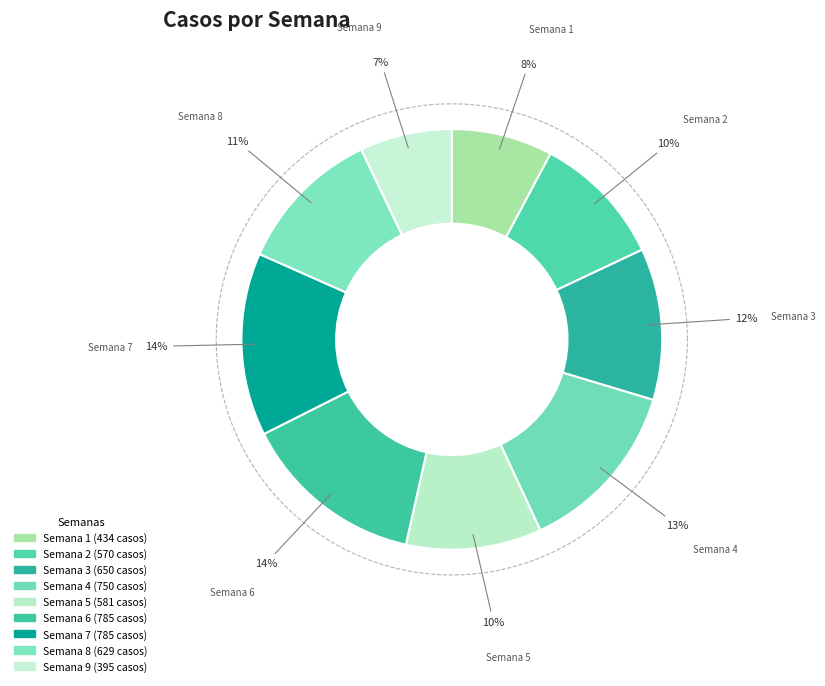

What is the smallest slice in the pie chart?

Semana 9